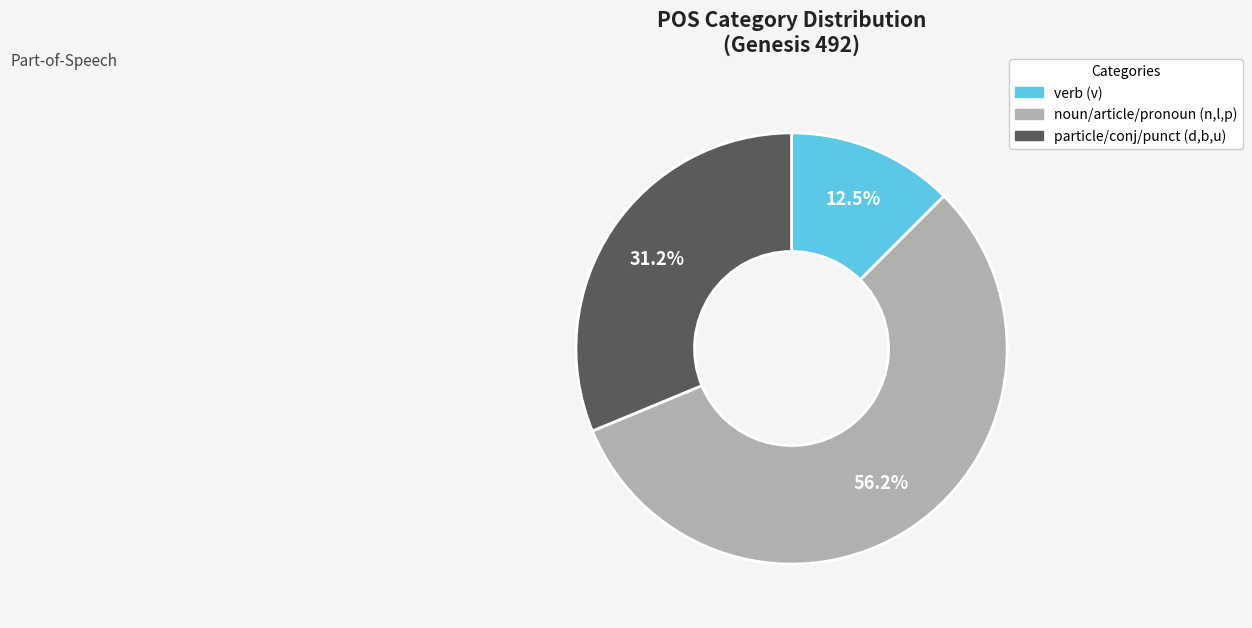

Is there any slice that represents more than half of the pie?

Yes